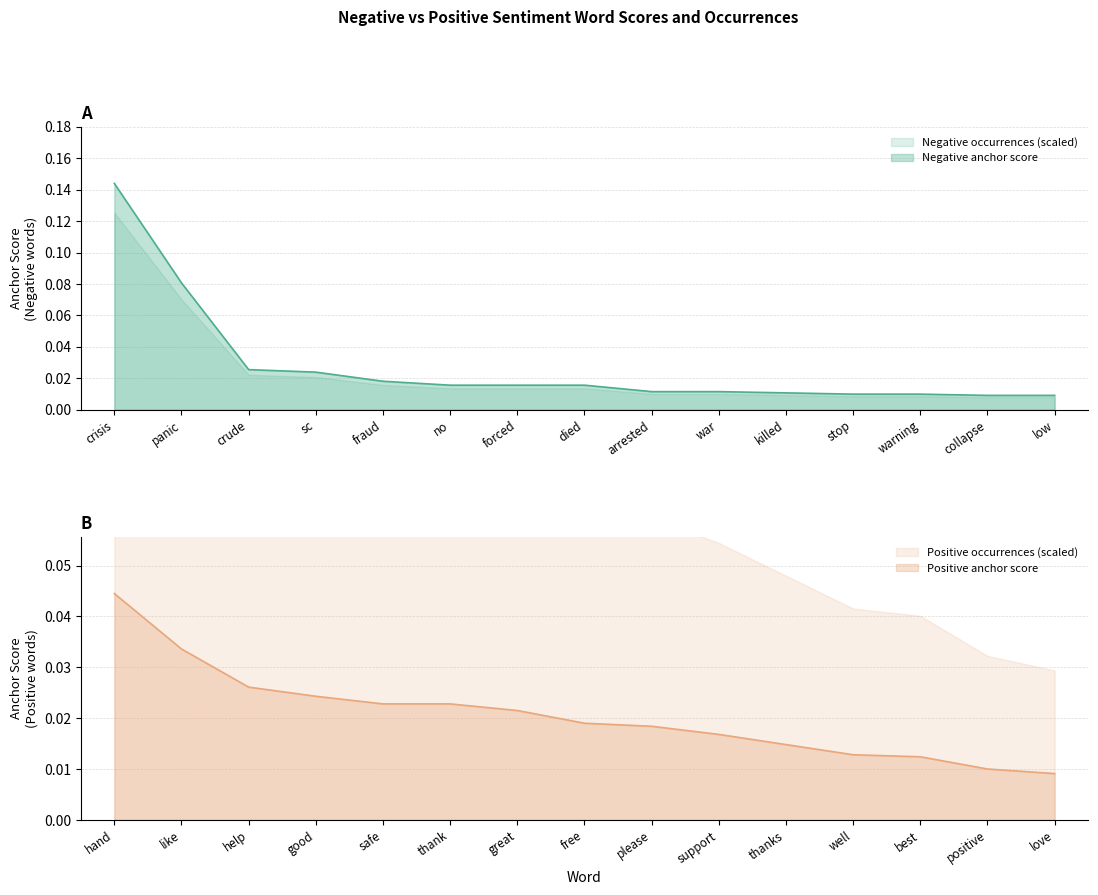

What is the highest value of the Negative anchor score series?

0.1